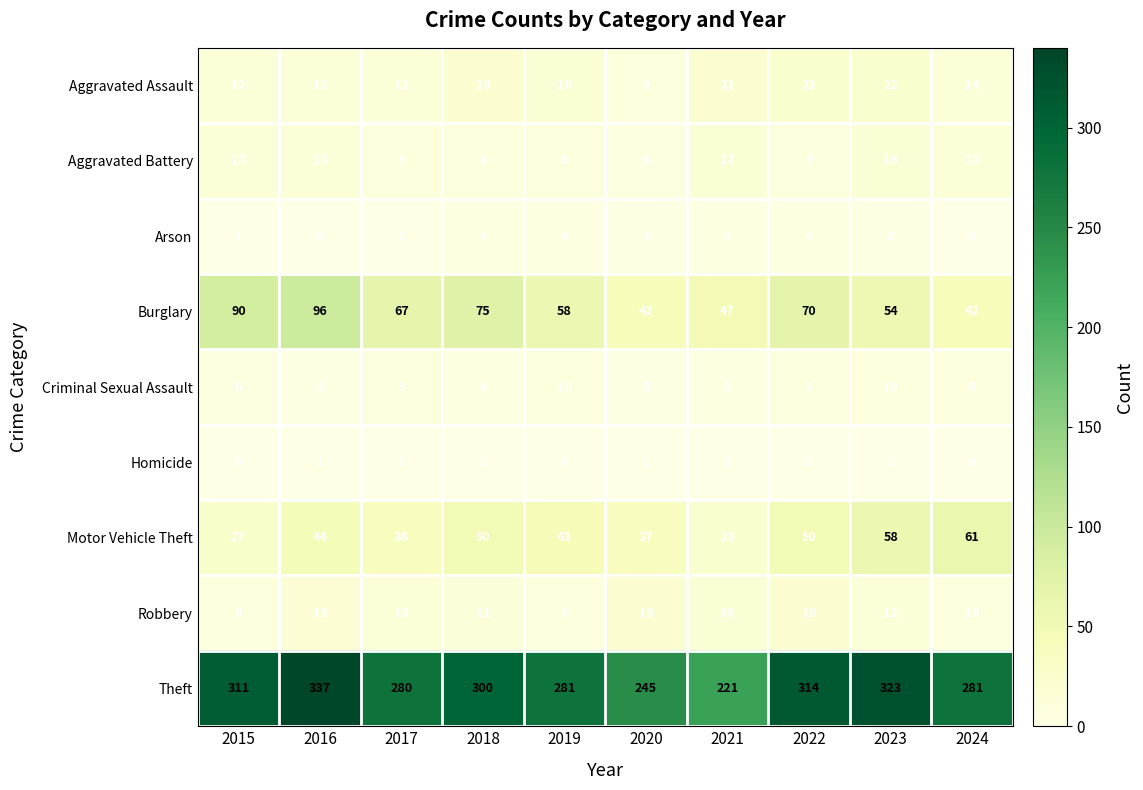

How many data points does each series have?

10